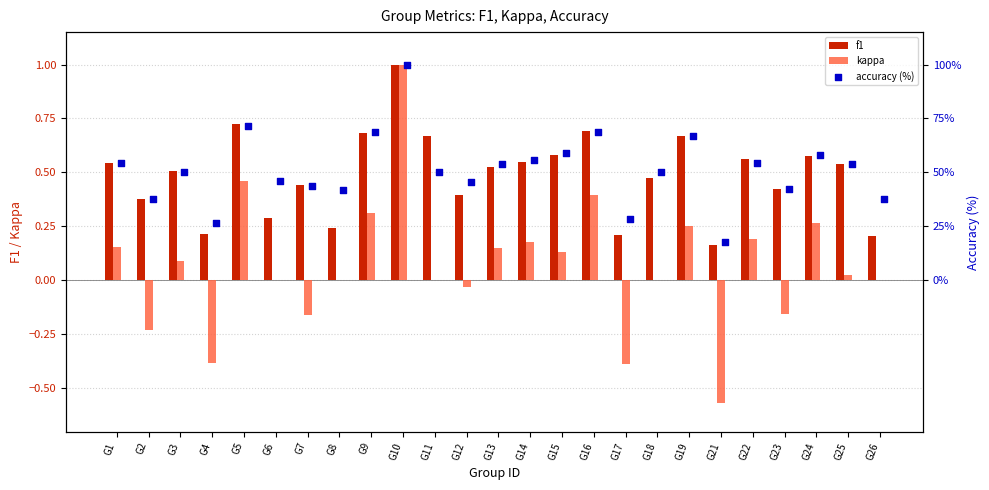

What is the sum of the f1 values at G16 and G10?

1.7